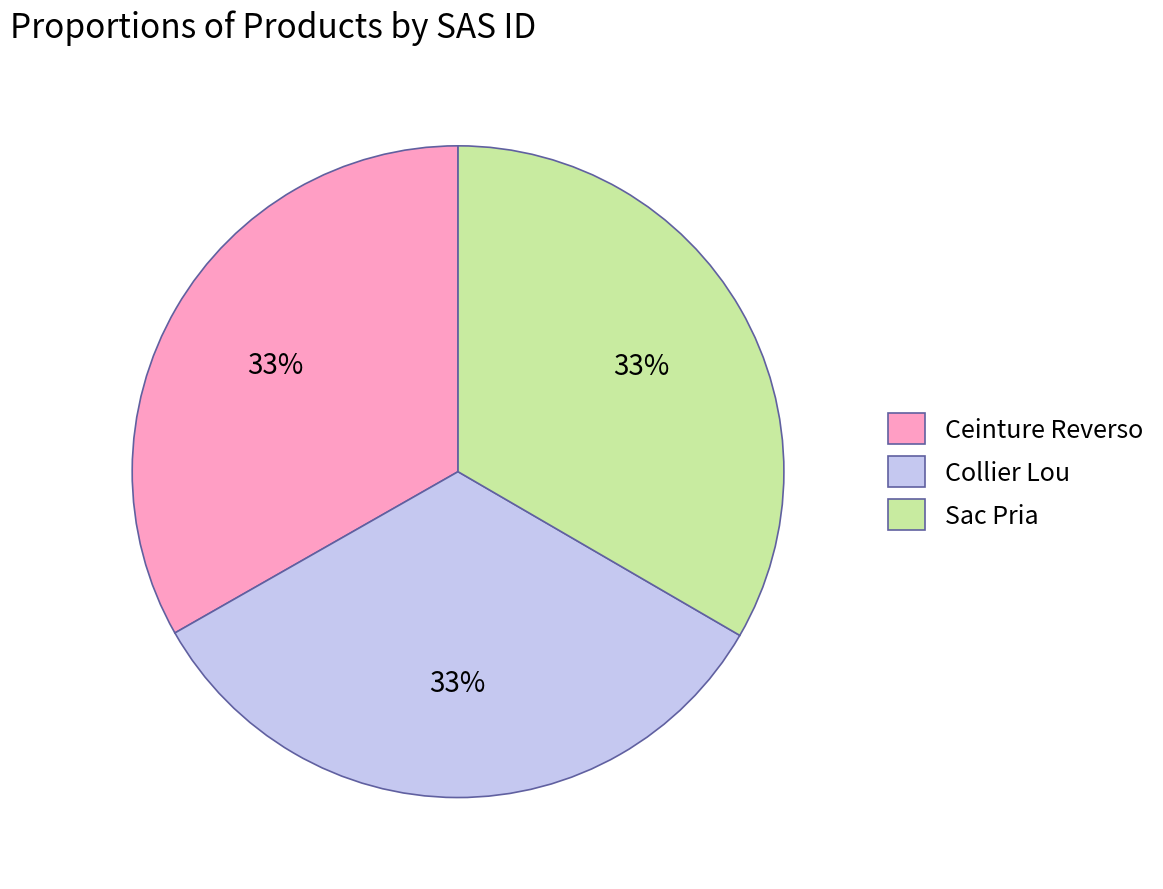

Is the sum of Sac Pria and Ceinture Reverso greater than half?

Yes